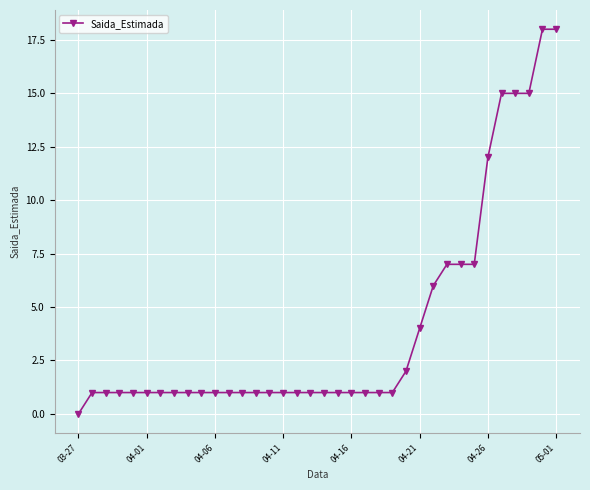

What is the value of the 31st point from the left?

12